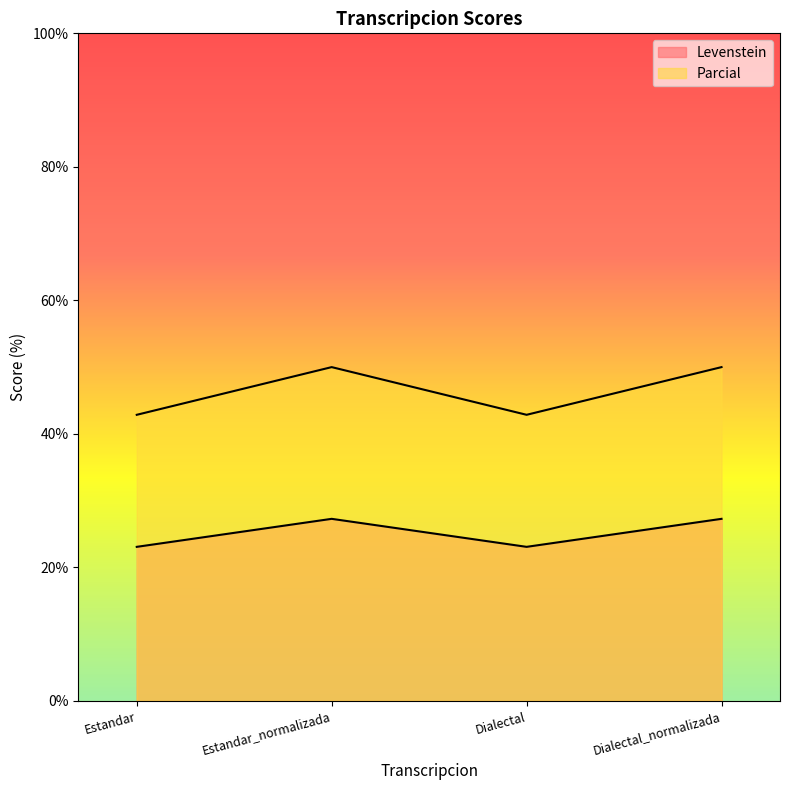

Which series has the largest total across all categories?

Parcial